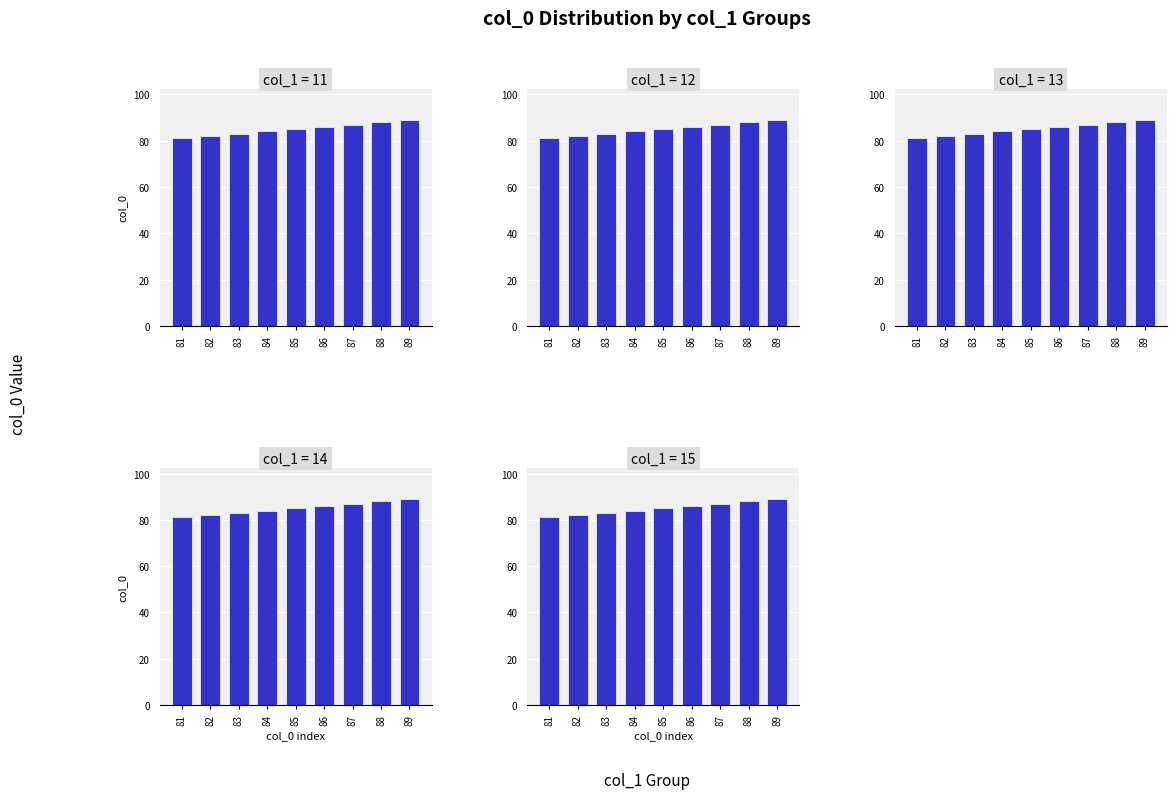

The col_1=15 series shows 116 at 87. True or false?

False